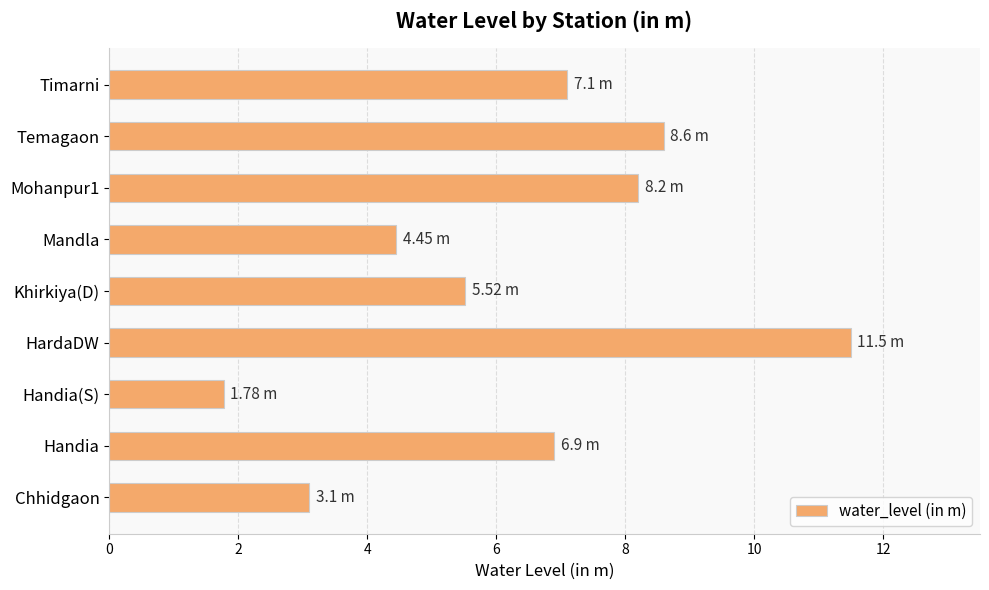

What is the minimum value shown in the chart?

1.8